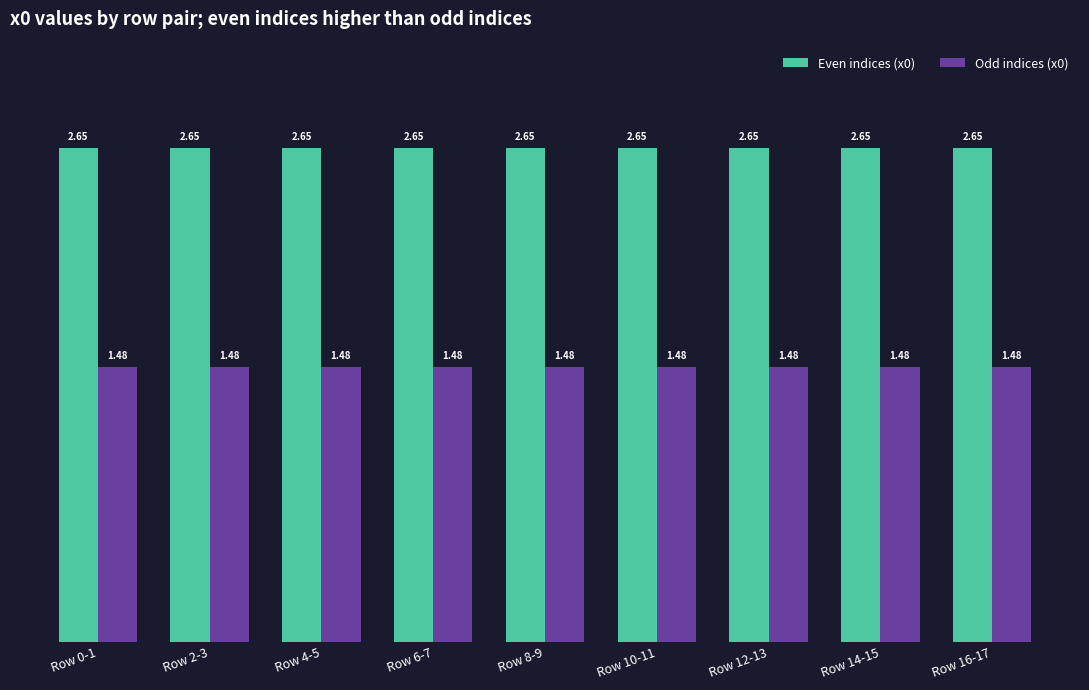

Rank the series by their maximum value, from lowest to highest.

Odd indices (x0), Even indices (x0)